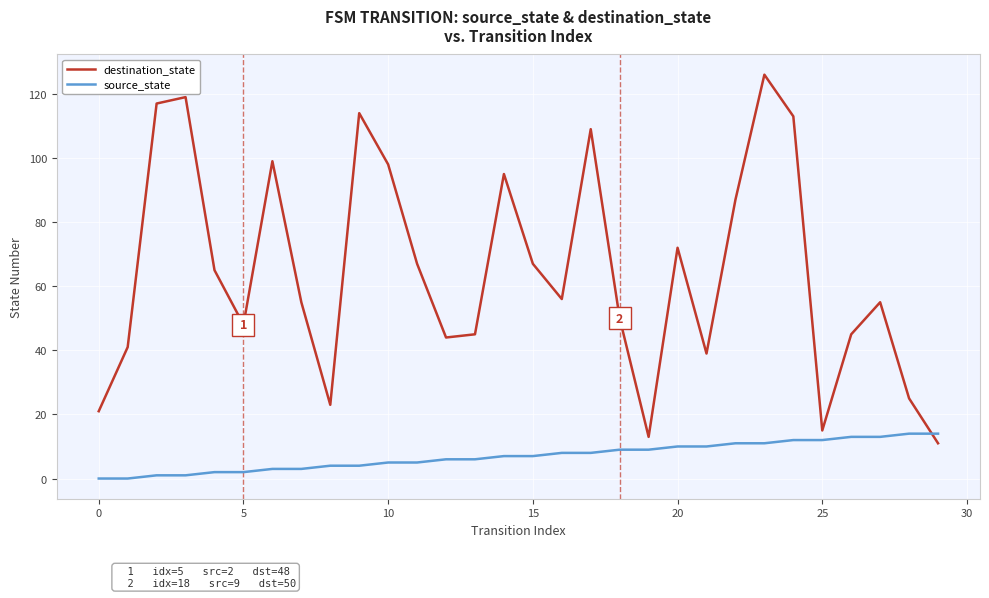

Which series has the largest total across all categories?

destination_state